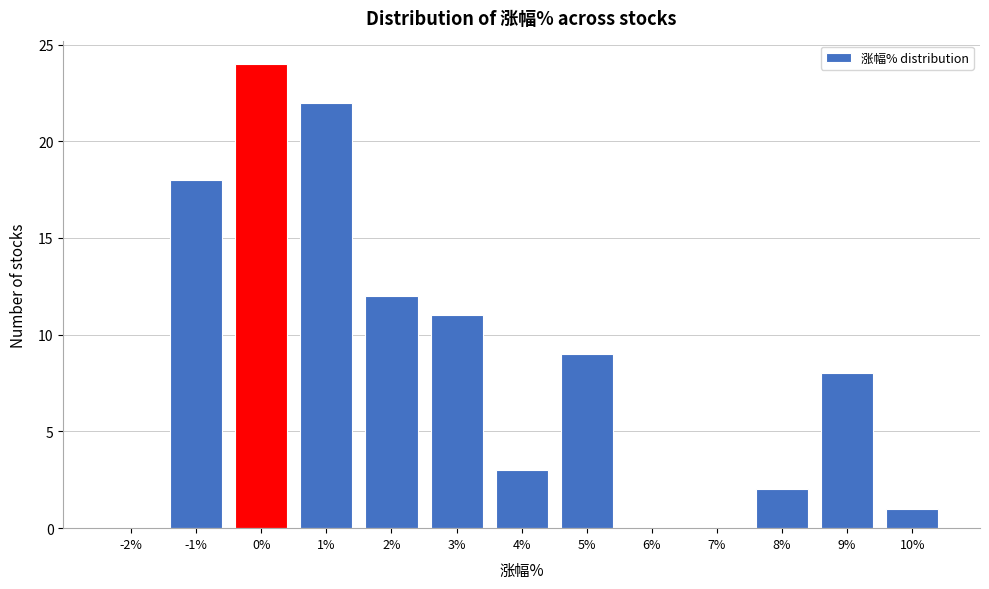

Reading right to left, transcribe all the data shown in this chart.

10%=1	9%=8	8%=2	7%=0	6%=0	5%=9	4%=3	3%=11	2%=12	1%=22	0%=24	-1%=18	-2%=0